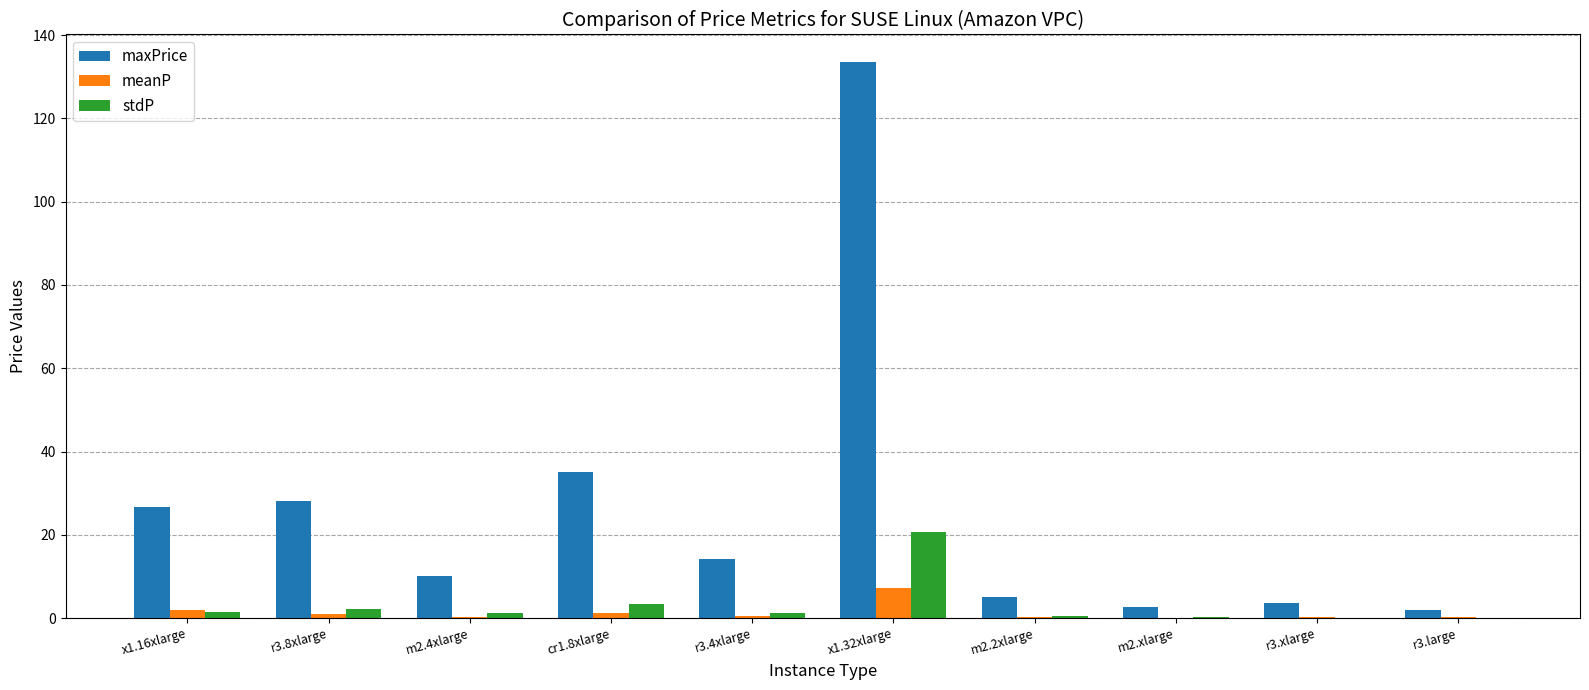

What is the greatest value displayed?

133.5